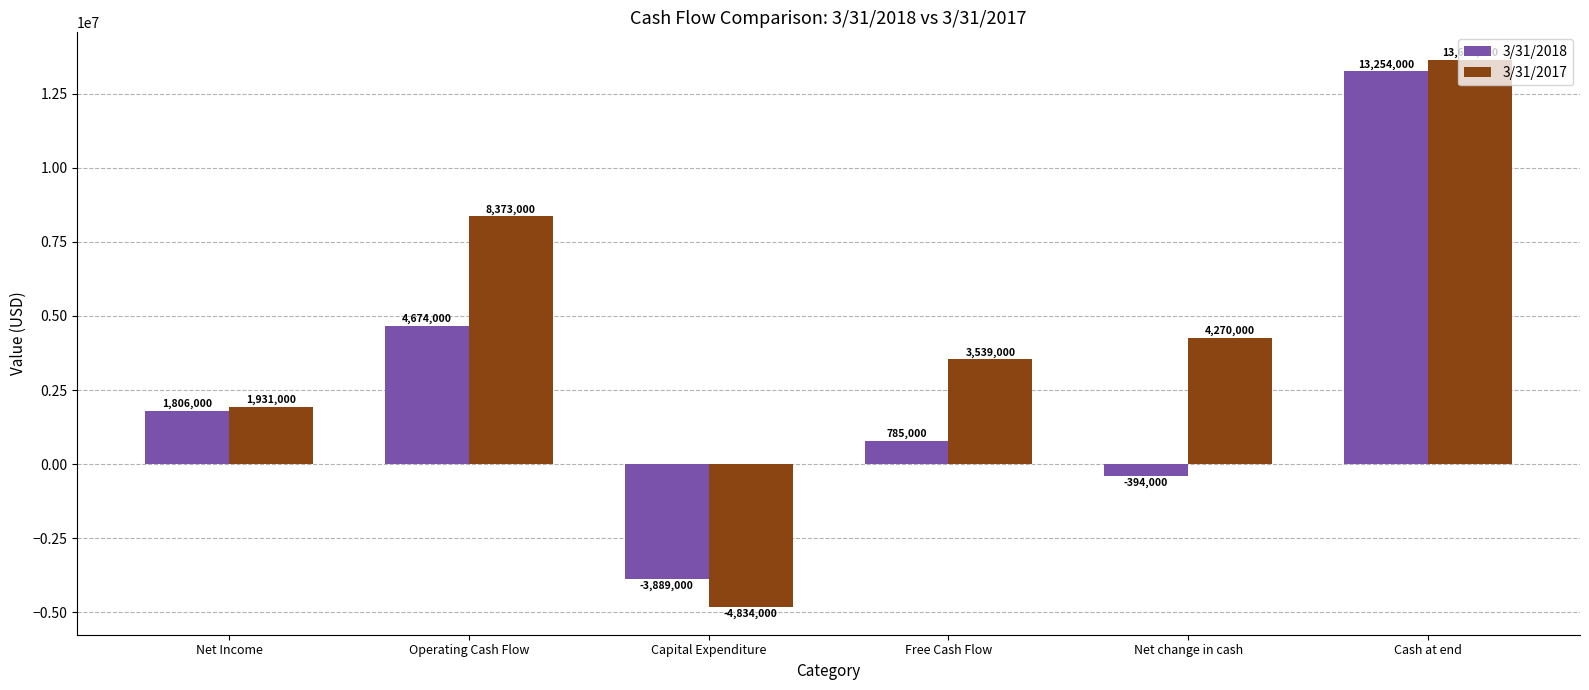

What is the difference between the highest and lowest values at Cash at end?

394000